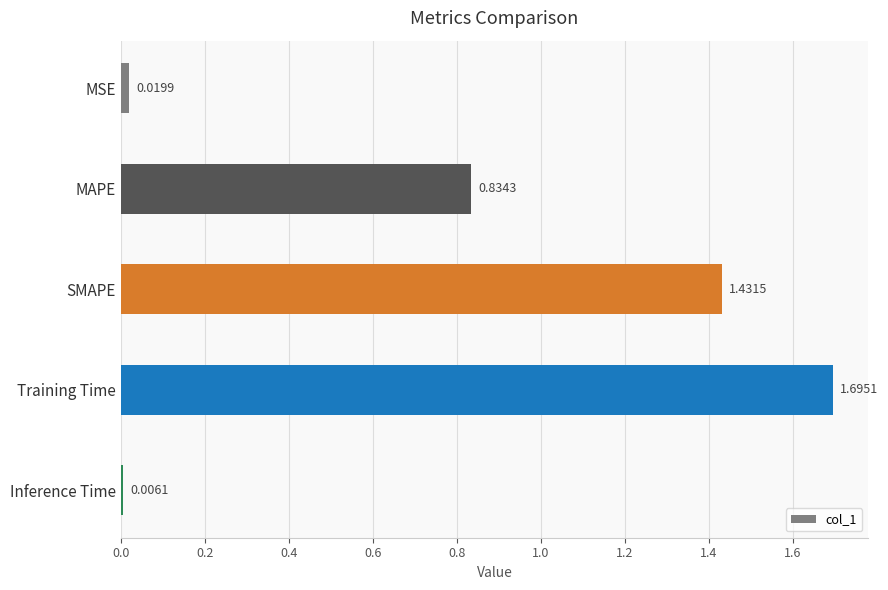

What is the change in value from MSE to Training Time?

+1.7